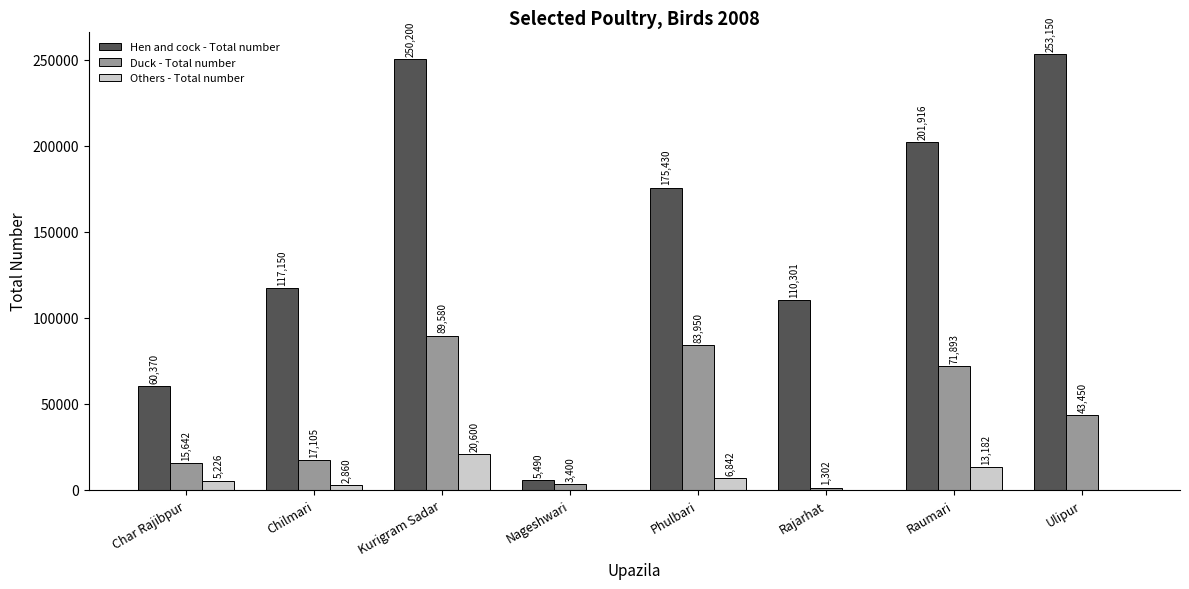

True or false: Others - Total number has a value of 20600 at Kurigram Sadar.

True